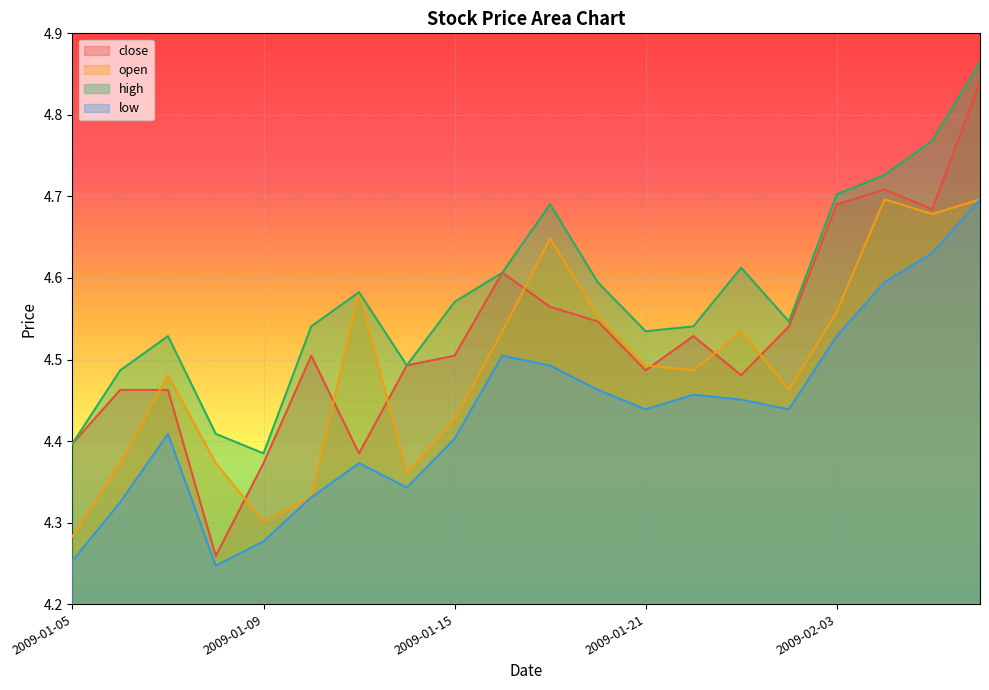

At which label does low reach its peak?

2009-02-06